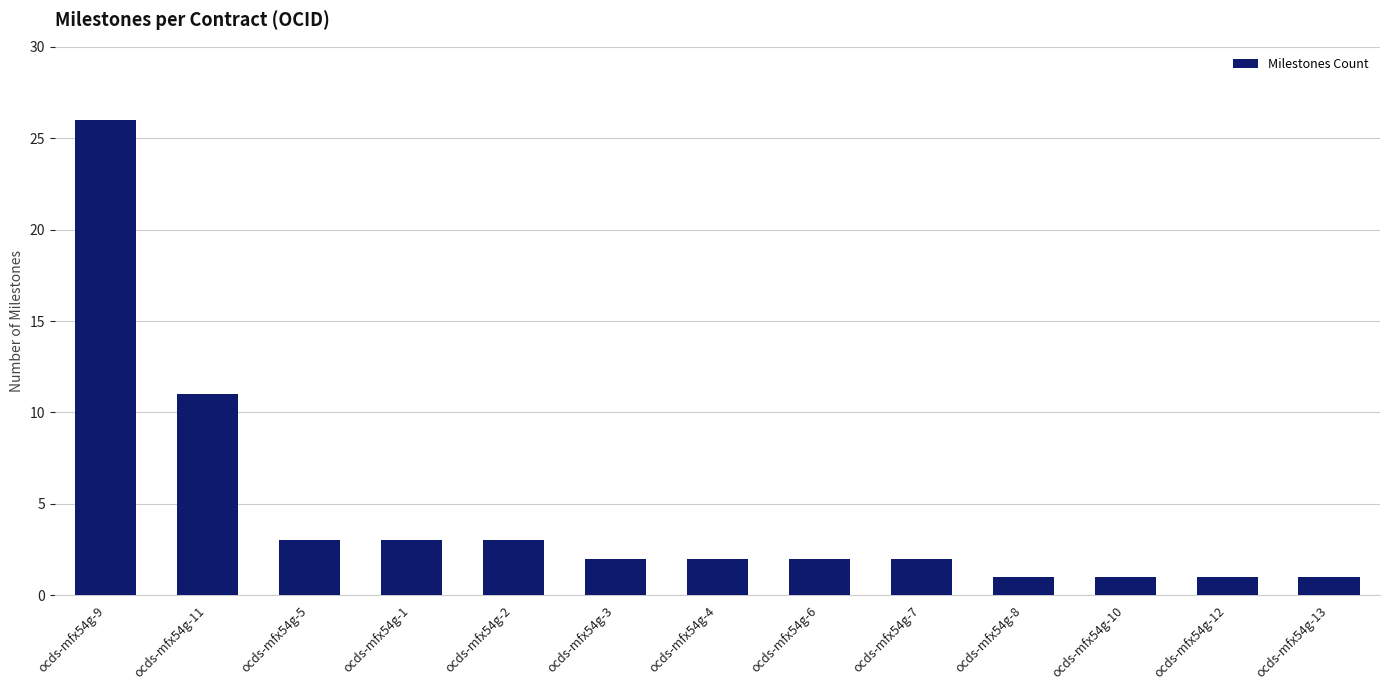

True or false: the data shows 3 at ocds-mfx54g-5.

True